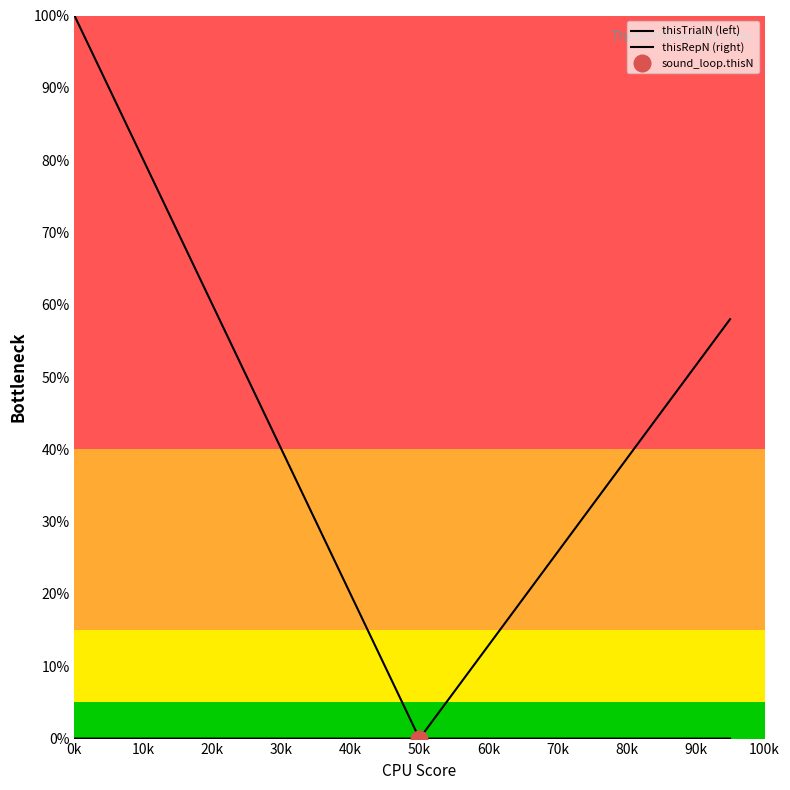

Which series has the largest range (max minus min)?

thisTrialN (left)